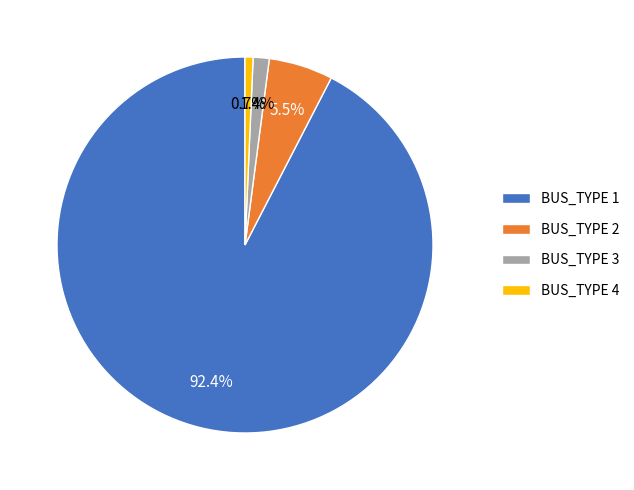

To the nearest percent, what is the combined percentage of BUS_TYPE 3 and BUS_TYPE 2?

7%